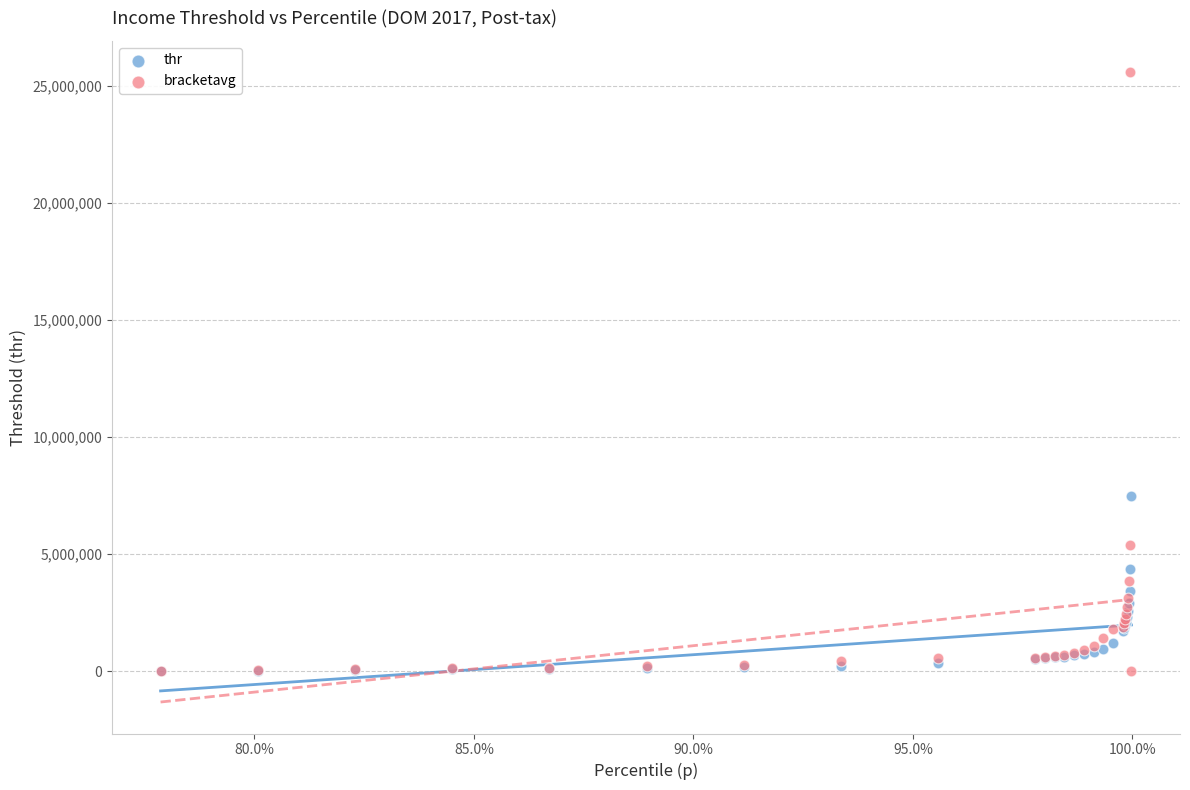

Across all series, what Y value is closest to 12790272?

7466008.0